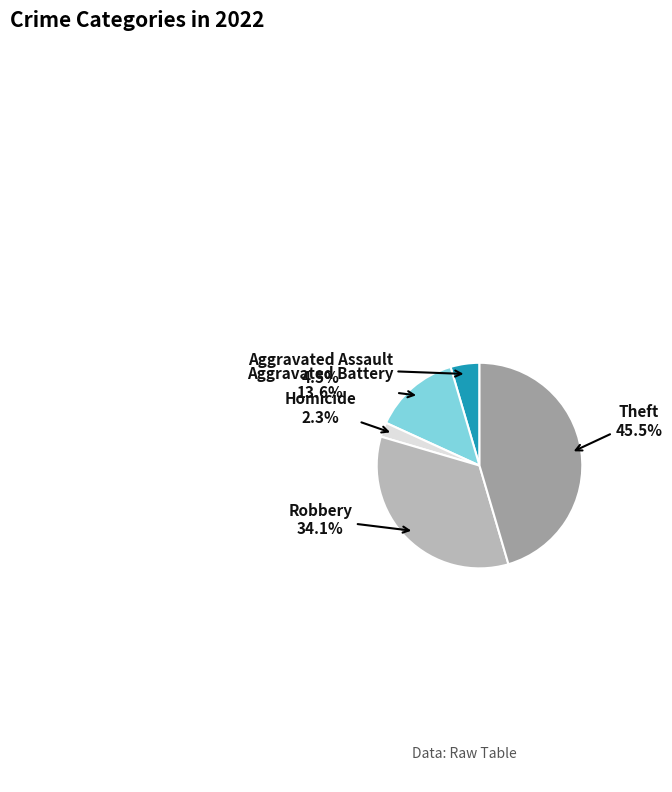

Is the sum of Robbery and Homicide greater than half?

No